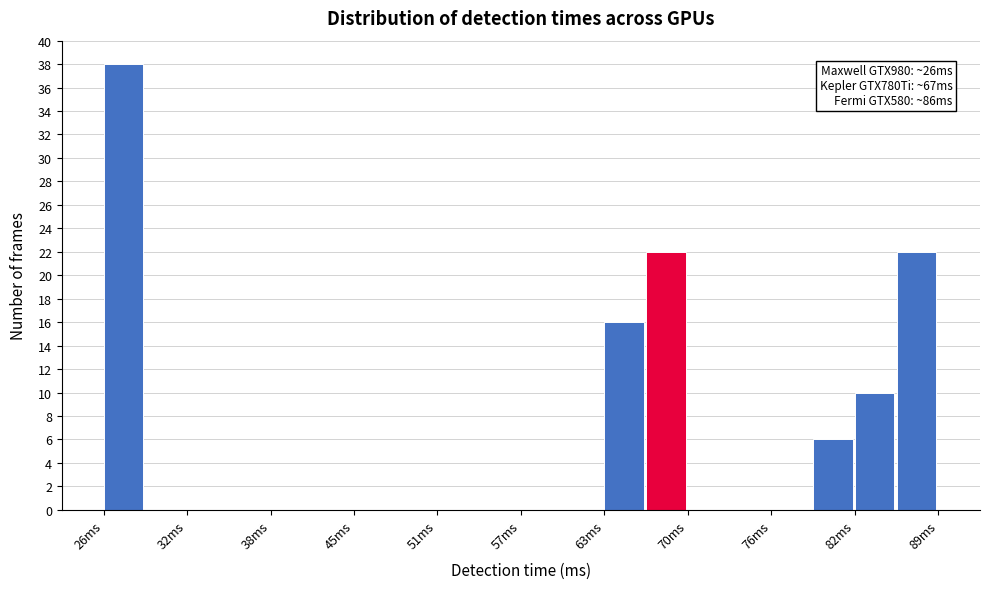

Around what value on the x-axis is the tallest bar? Give the approximate position of its centre, as read against the axis.

27